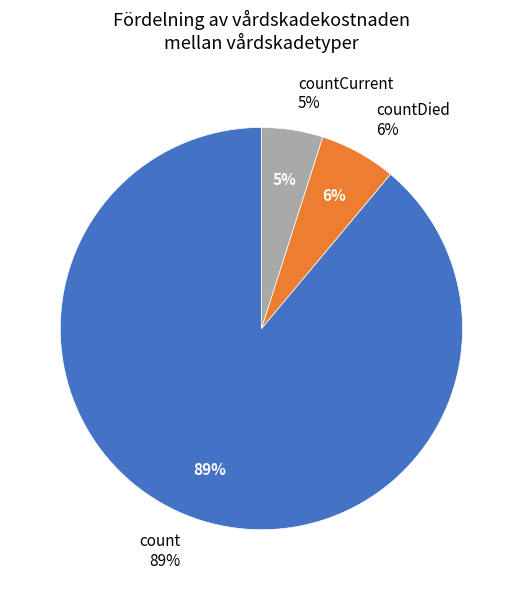

Which category has the smallest portion of the pie?

countCurrent